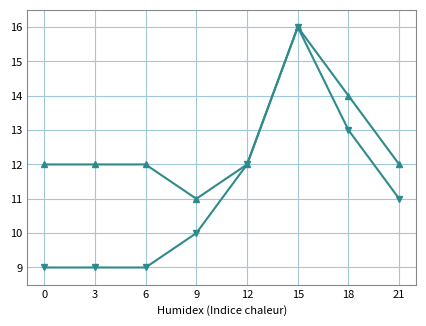

The Series 2 series shows 21 at 21. True or false?

False